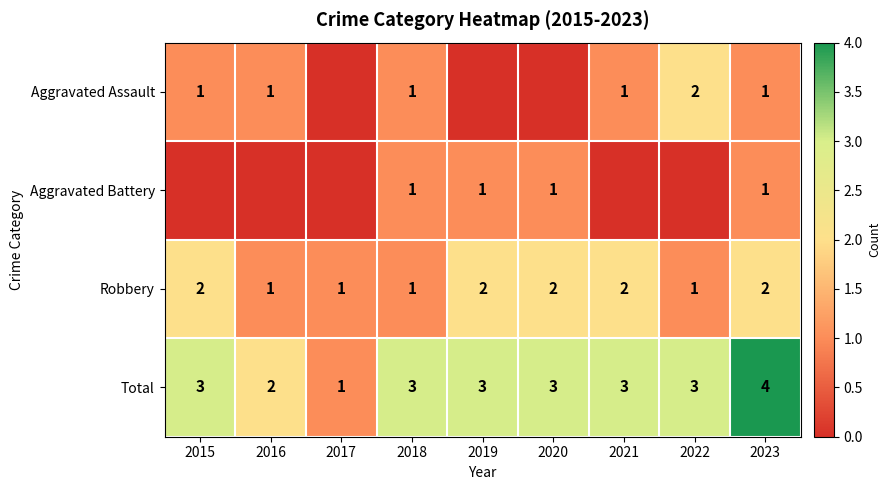

What is the maximum value shown in the chart?

4